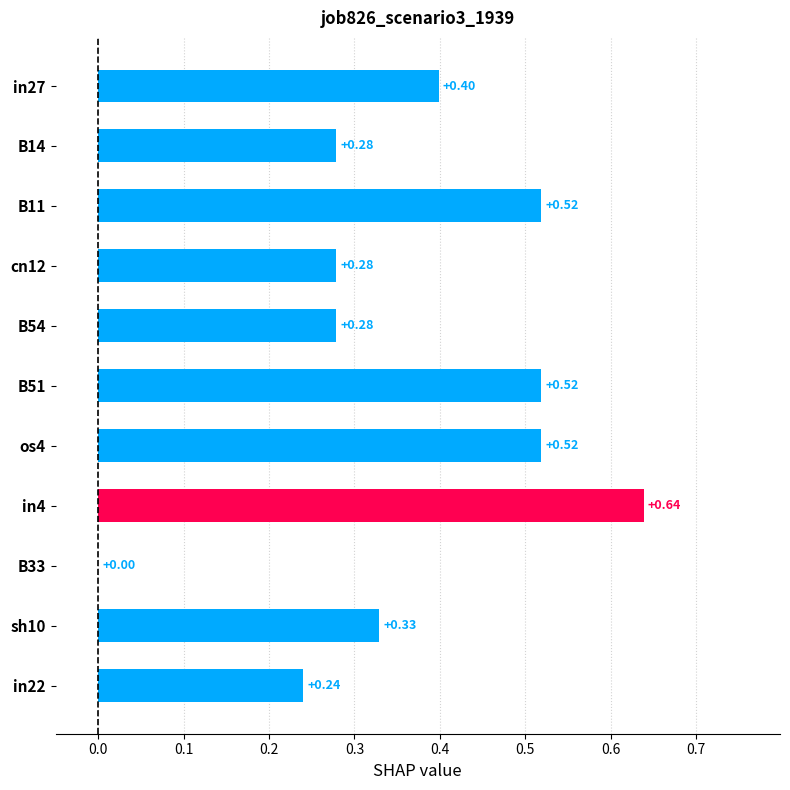

Between B51 and in4, which is larger?

in4